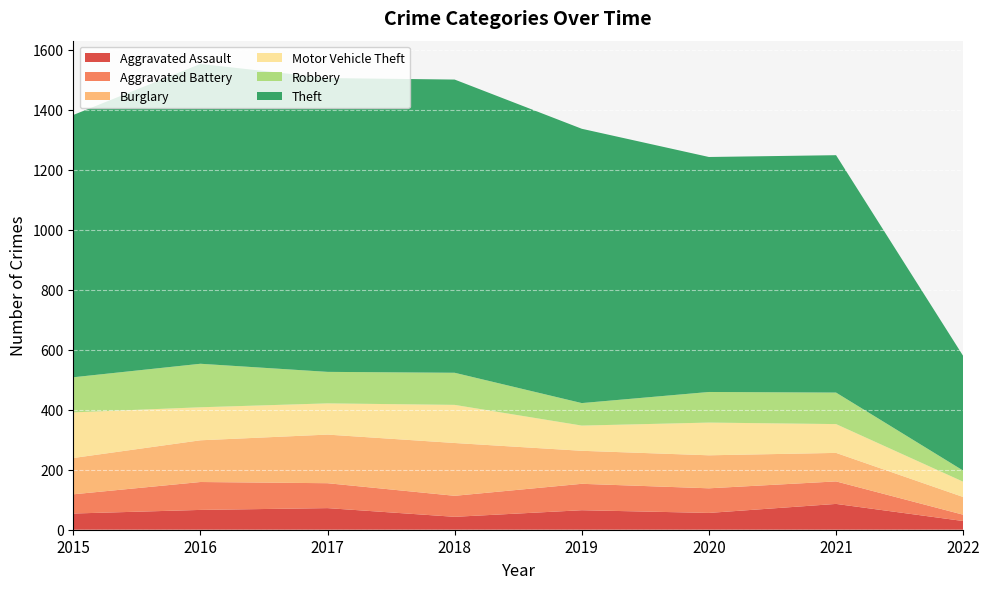

Reading right to left, what are all the values shown in this chart?

Aggravated Assault: 29	86	56	65	43	72	66	54
Aggravated Battery: 21	75	82	88	70	83	93	64
Burglary: 59	95	110	110	176	162	139	121
Motor Vehicle Theft: 51	96	109	84	127	104	110	152
Robbery: 37	105	102	75	107	105	145	117
Theft: 382	791	783	914	977	979	999	874